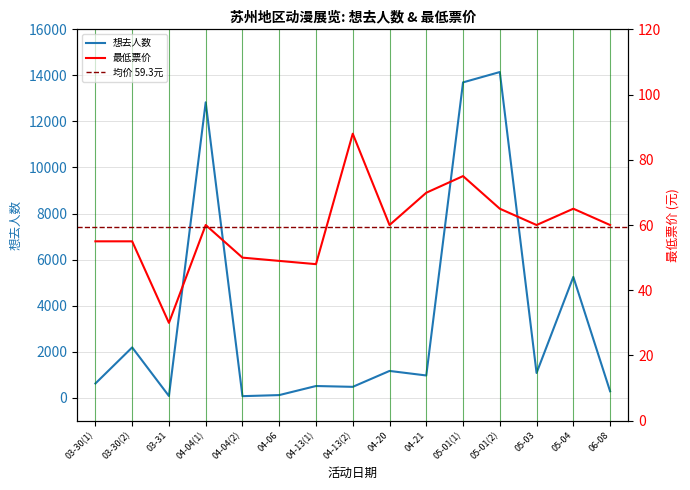

What are all the series names shown in the legend?

想去人数, 最低票价